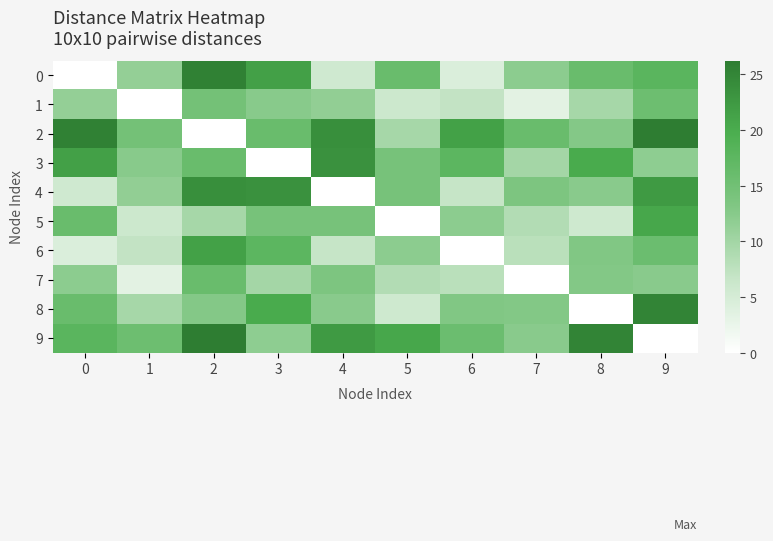

At how many categories does at least one series exceed 16?

9